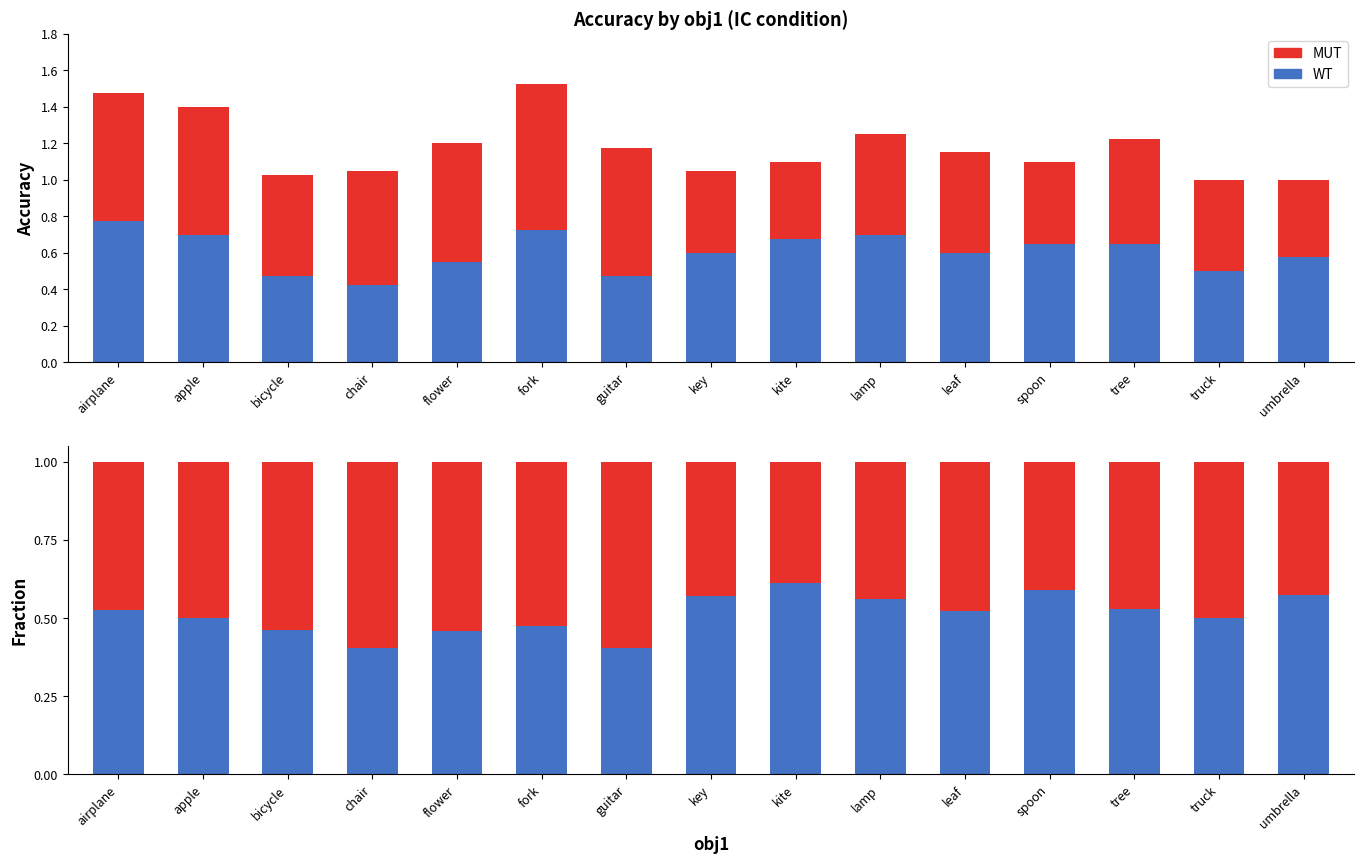

List the series in order of their peak value, highest first.

WT, MUT